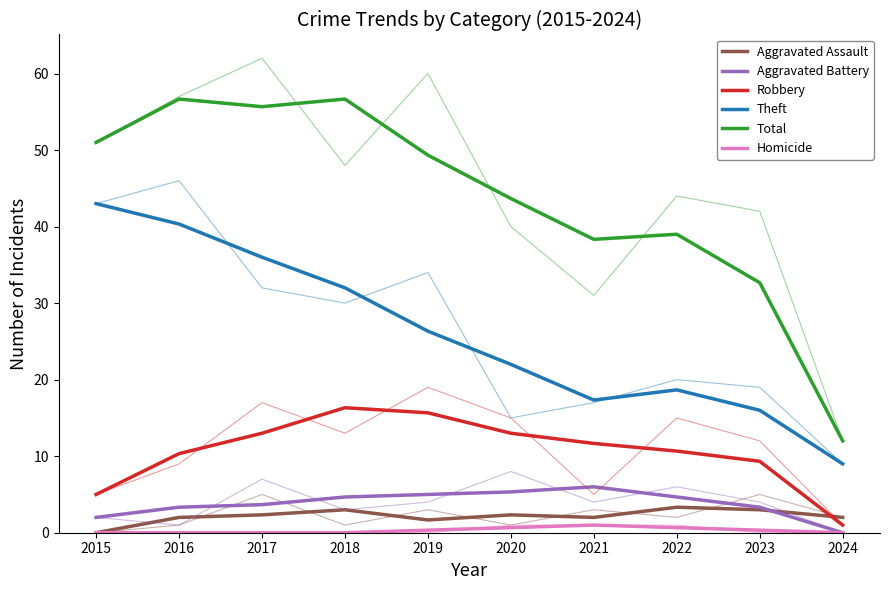

At which category is the sum across all series the highest?

2016